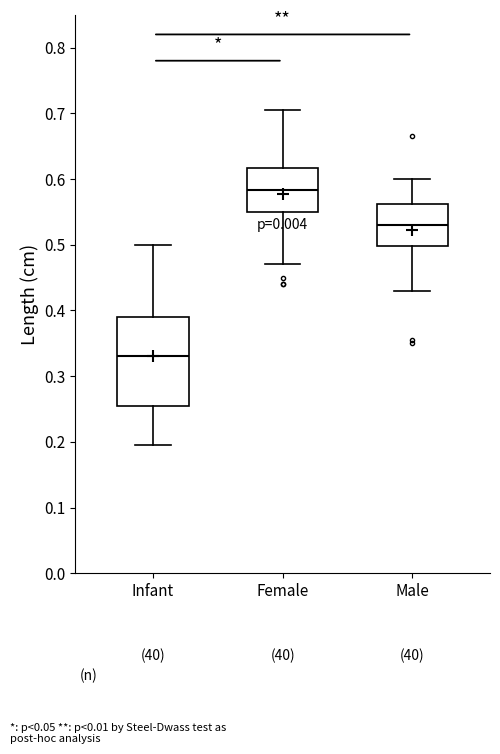

Where is the lower edge of the box for Male on the y-axis? The values are not printed on the chart, so give them approximately, as read against the axis.

0.50